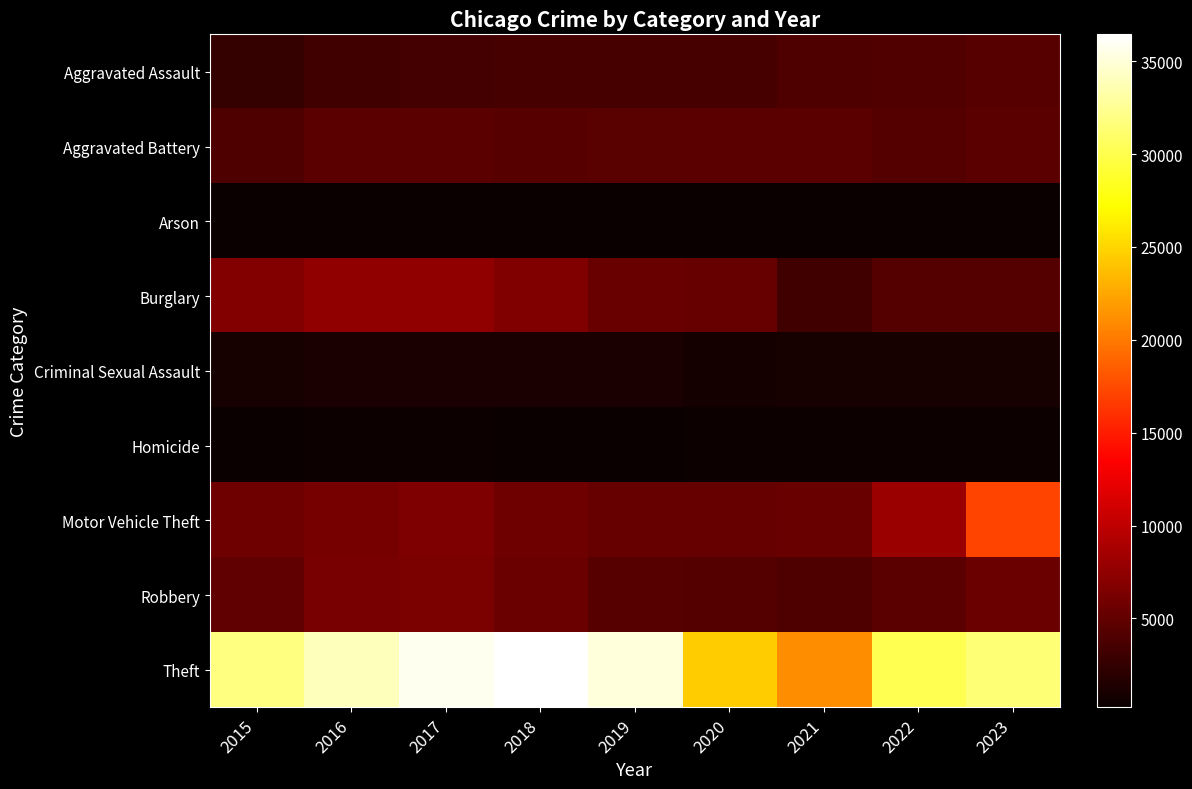

Count the number of categories in the chart.

9